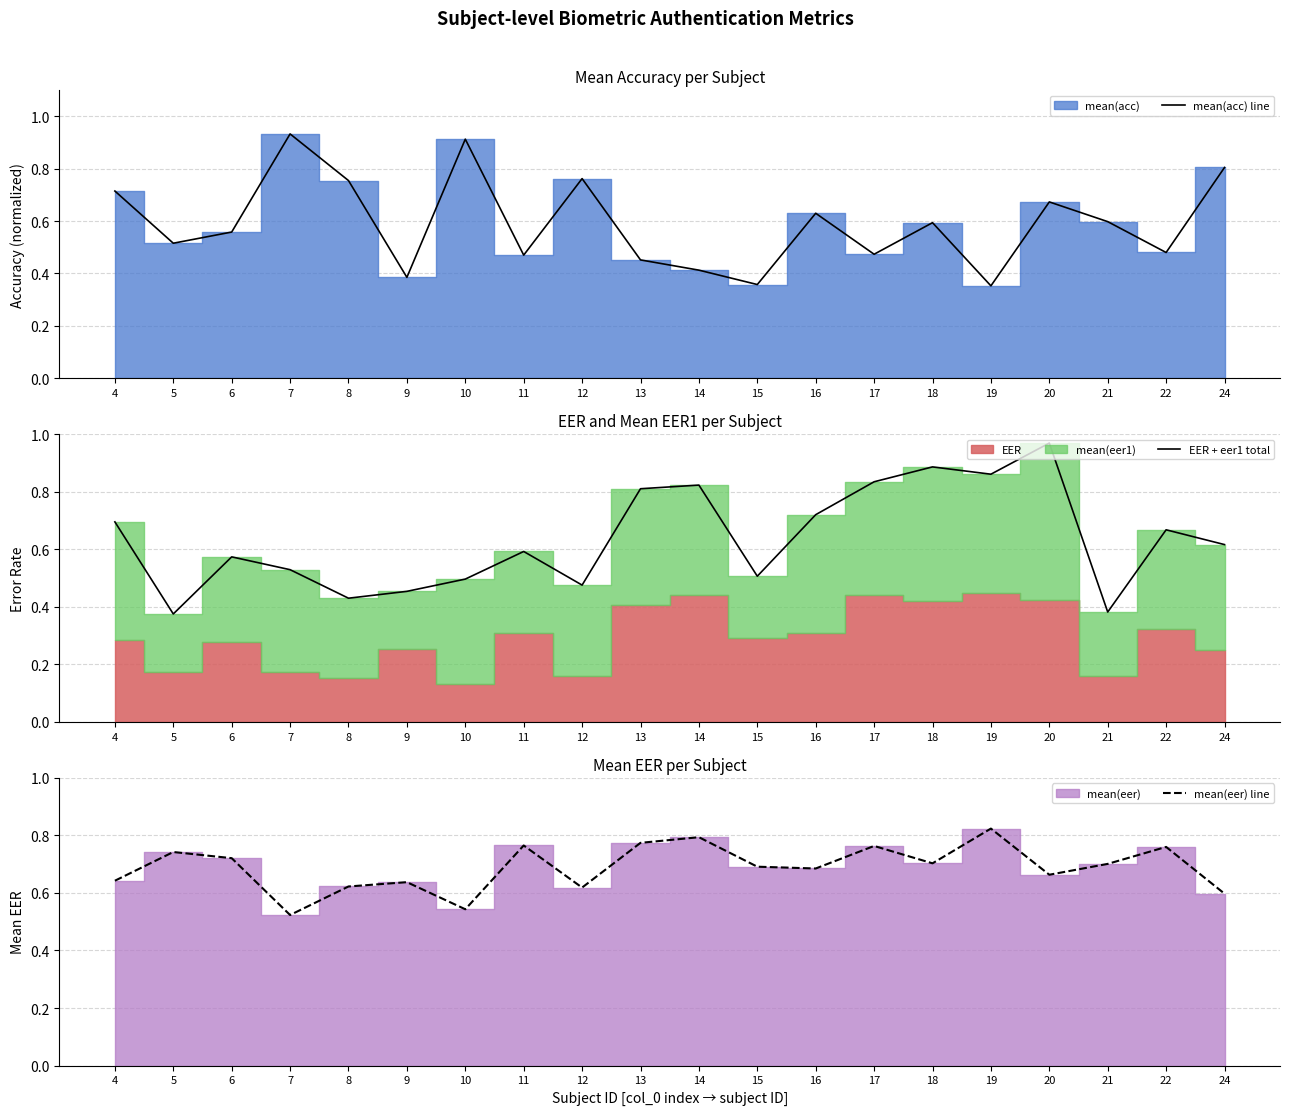

Between 7 and 13, which series saw the biggest shift?

mean(acc) line